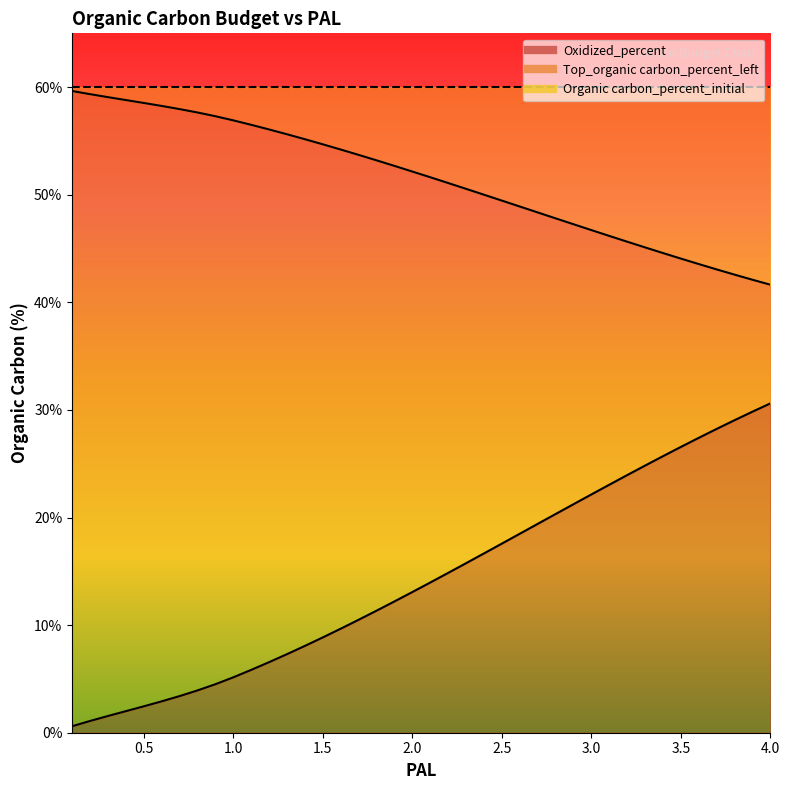

Does the chart display data point markers on the line(s)?

No